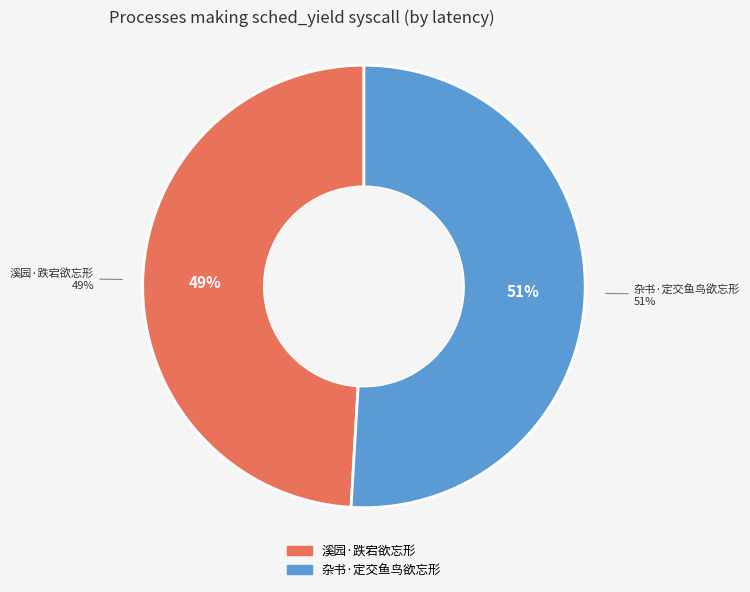

How many segments does this pie chart have?

2